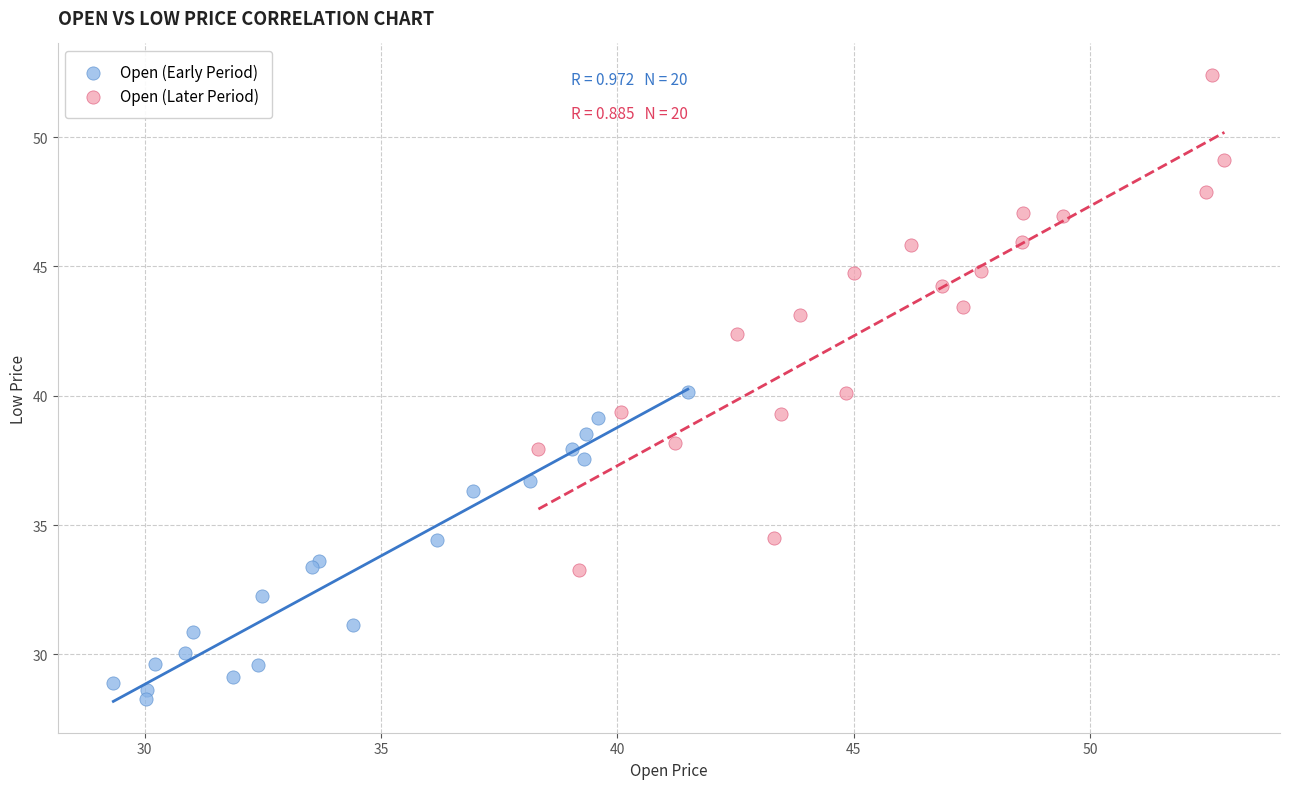

Which series has the largest Y range (max minus min)?

Open (Later Period)